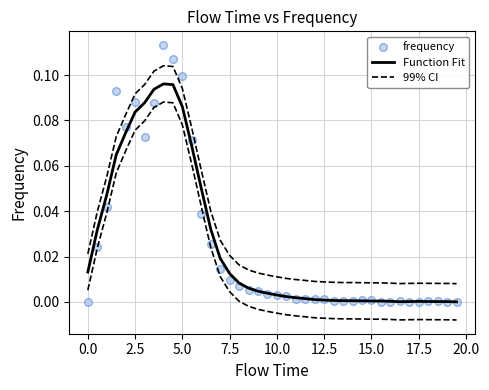

What are all the series names shown in the legend?

Function Fit, 99% CI, frequency